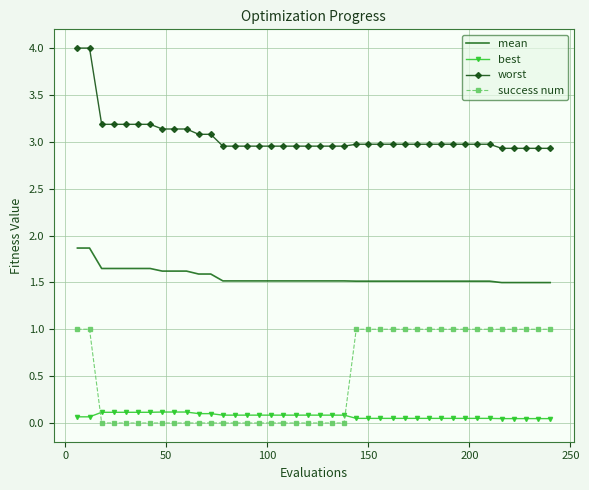

Rank the series by their maximum value, from highest to lowest.

worst, mean, success num, best